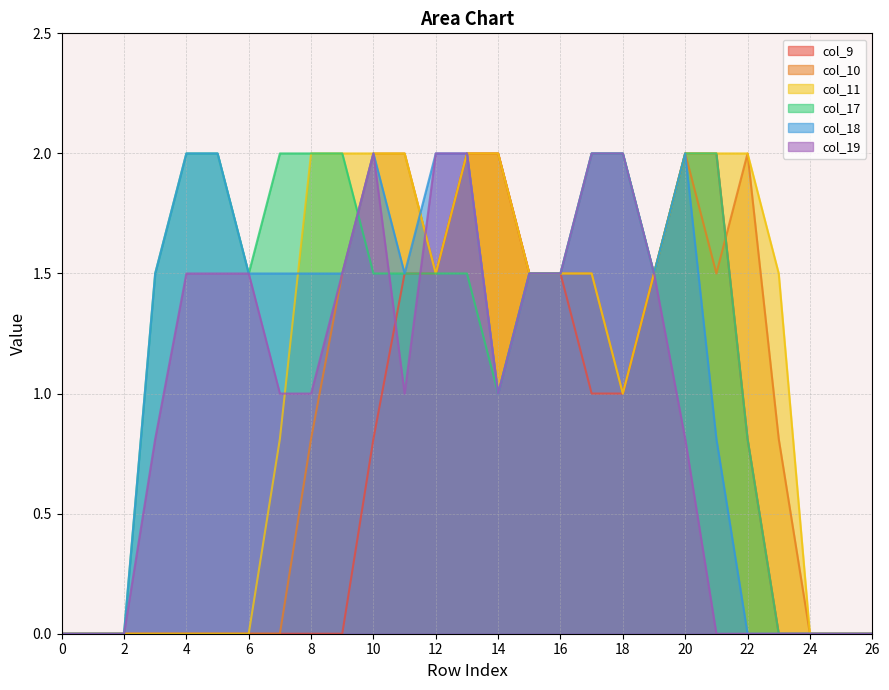

True or false: col_11 has a value of 2.0 at 22.

True